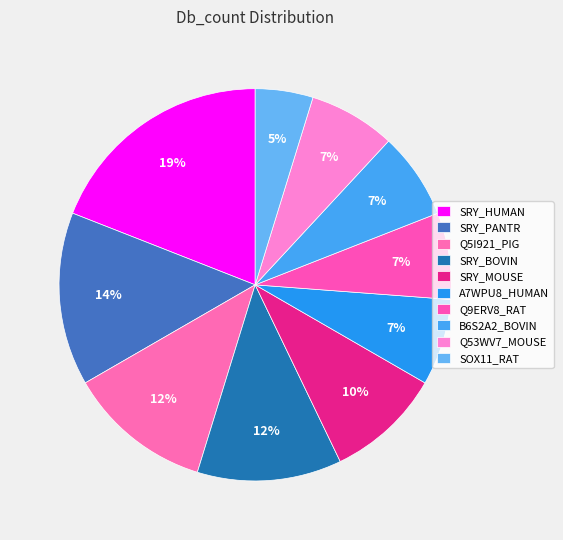

To the nearest percent, what is the average slice percentage?

10%